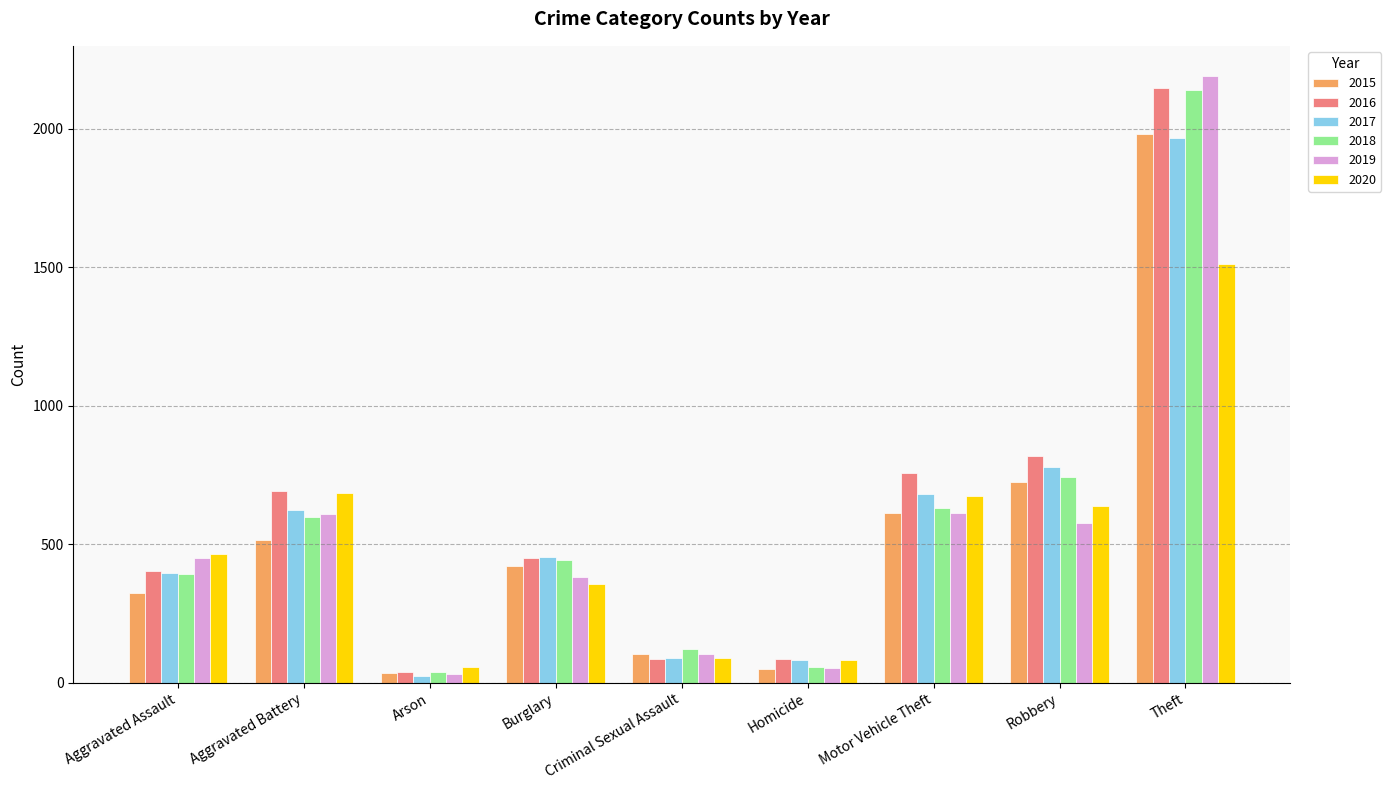

How many categories are shown in the chart?

9